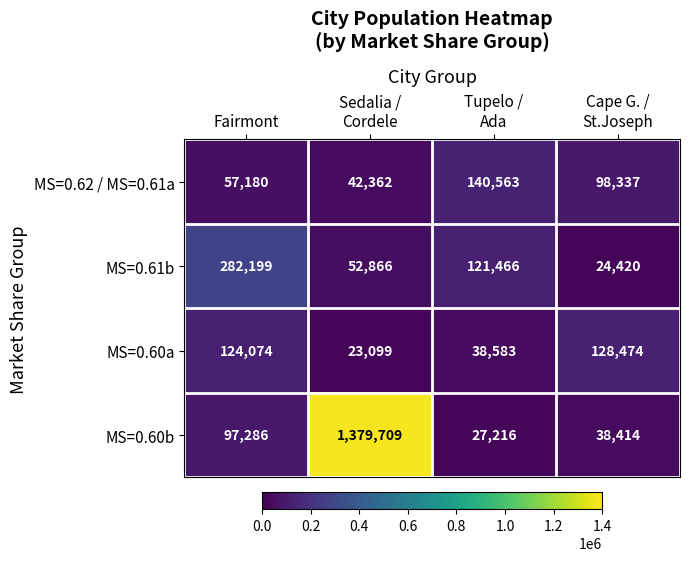

Rank the series at Cape G. /
St.Joseph from lowest to highest value.

MS=0.61b, MS=0.60b, MS=0.62 / MS=0.61a, MS=0.60a